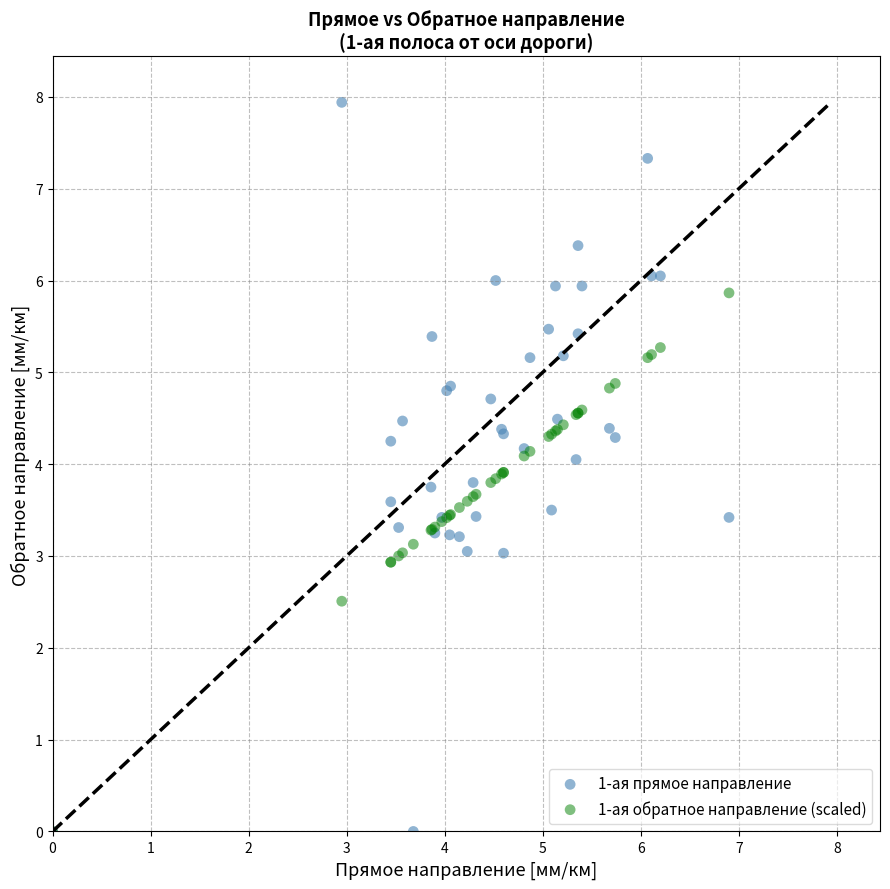

What are all the series names shown in the legend?

1-ая прямое направление, 1-ая обратное направление (scaled)